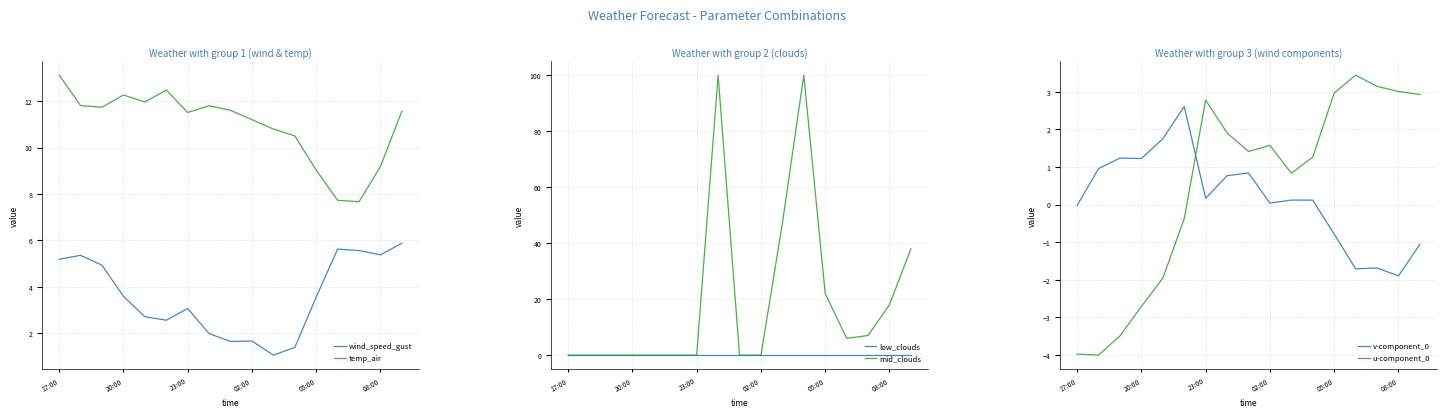

After their last crossing, which series has the higher values: low_clouds or v-component_0?

low_clouds